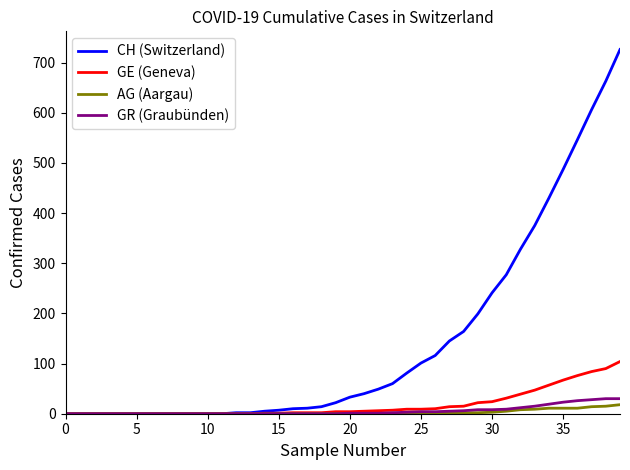

How many lines are shown in the chart?

4